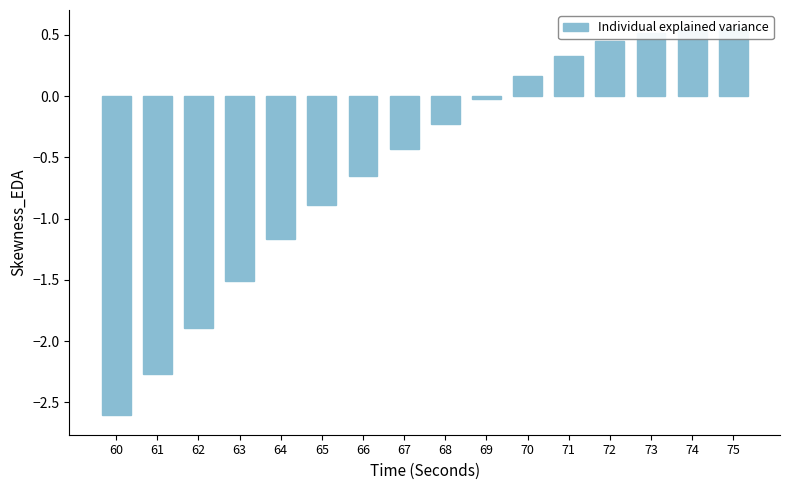

How many bars are there in total?

16